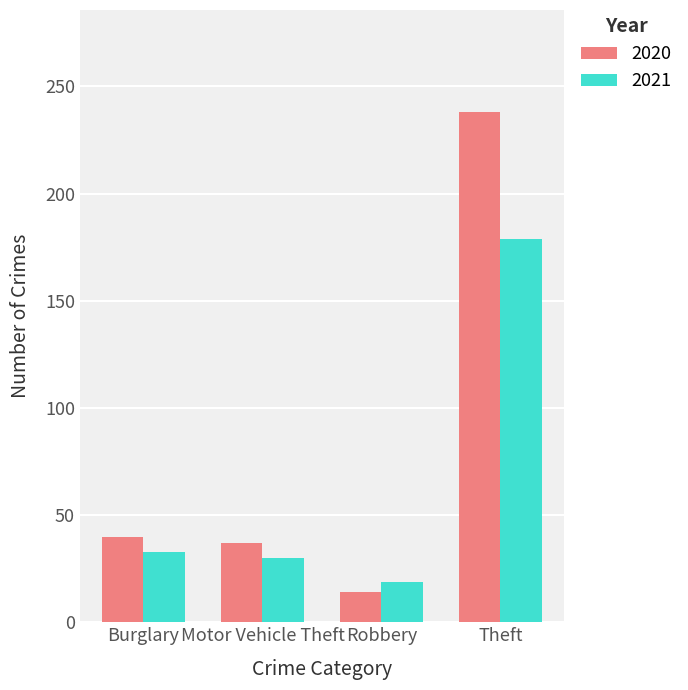

True or false: 2020 has a value of 238 at Theft.

True